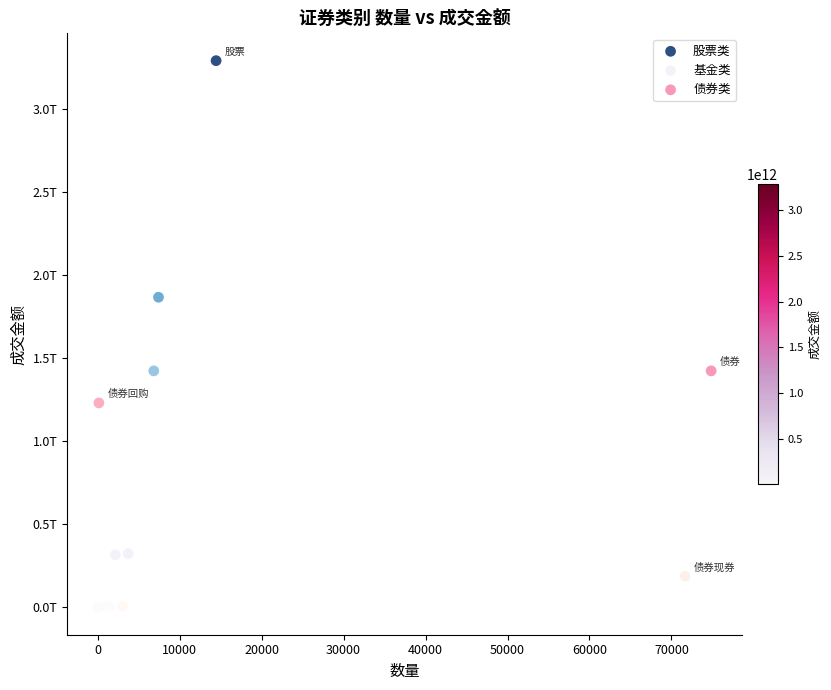

Which series contains the highest Y value?

股票类